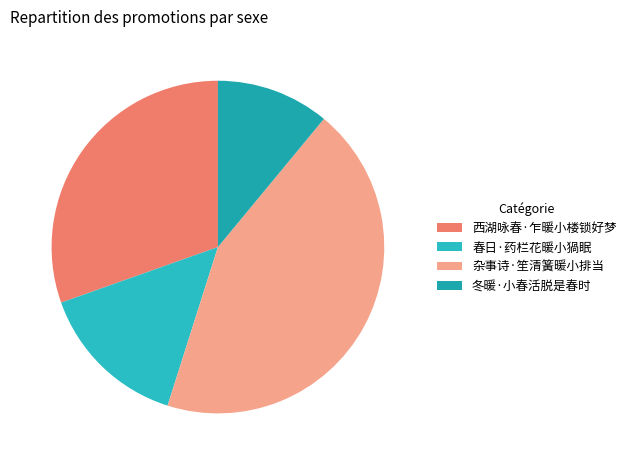

What is the ratio of the value at 西湖咏春·乍暖小楼锁好梦 to the value at 杂事诗·笙清簧暖小排当?

0.7